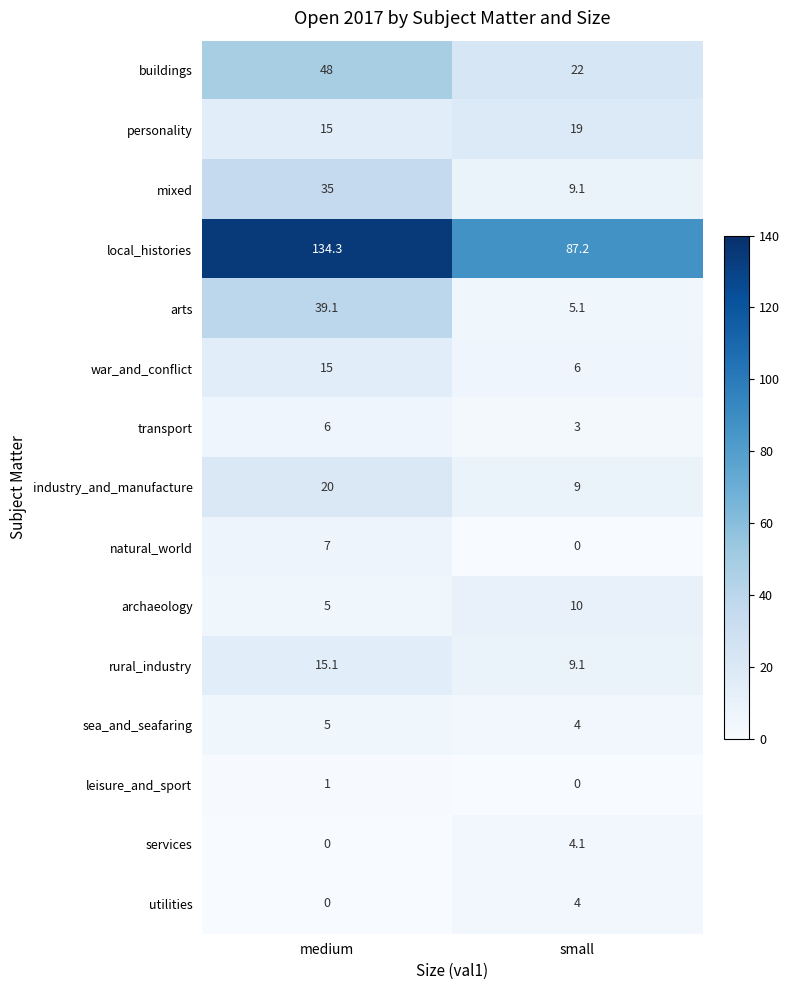

Reading left to right, what are all the values shown in this chart?

buildings: medium=48.0	small=22.0
personality: medium=15.0	small=19.0
mixed: medium=35.0	small=9.1
local_histories: medium=134.3	small=87.2
arts: medium=39.1	small=5.1
war_and_conflict: medium=15.0	small=6.0
transport: medium=6.0	small=3.0
industry_and_manufacture: medium=20.0	small=9.0
natural_world: medium=7.0	small=0.0
archaeology: medium=5.0	small=10.0
rural_industry: medium=15.1	small=9.1
sea_and_seafaring: medium=5.0	small=4.0
leisure_and_sport: medium=1.0	small=0.0
services: medium=0.0	small=4.1
utilities: medium=0.0	small=4.0